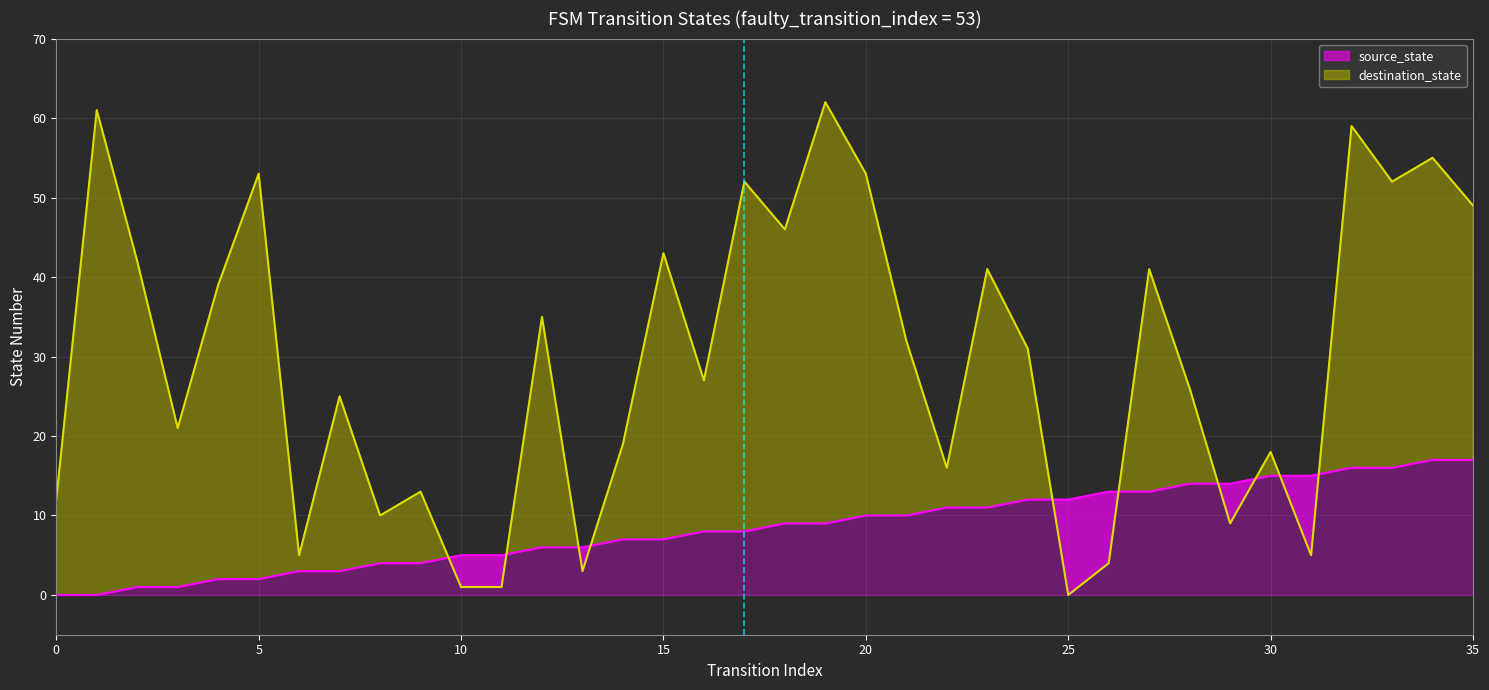

True or false: source_state has more than 1 points higher than both neighbors.

False